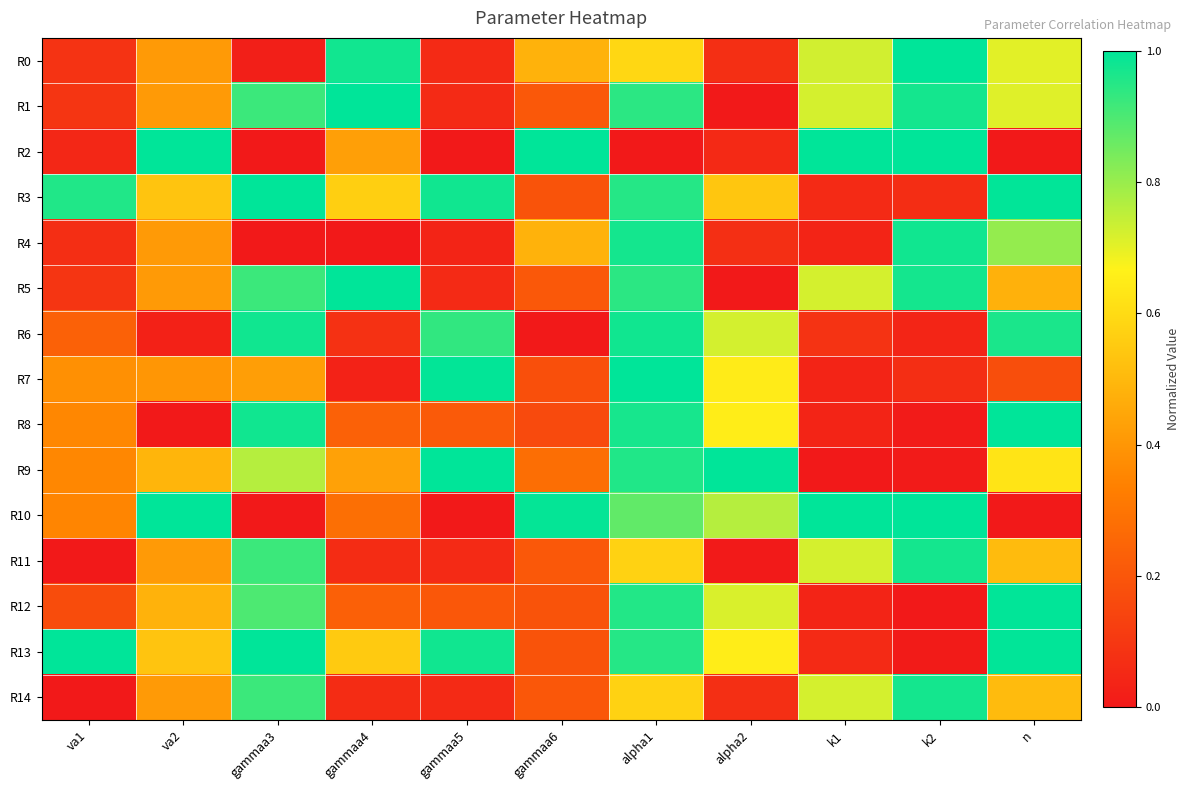

Reading left to right, what are all the values shown in this chart?

R0: va1=0.1	va2=0.4	gammaa3=0.0	gammaa4=1.0	gammaa5=0.1	gammaa6=0.5	alpha1=0.6	alpha2=0.1	k1=0.7	k2=1.0	n=0.7
R1: va1=0.1	va2=0.4	gammaa3=0.9	gammaa4=1.0	gammaa5=0.1	gammaa6=0.2	alpha1=0.9	alpha2=0.0	k1=0.7	k2=1.0	n=0.7
R2: va1=0.0	va2=1.0	gammaa3=0.0	gammaa4=0.4	gammaa5=0.0	gammaa6=1.0	alpha1=0.0	alpha2=0.1	k1=1.0	k2=1.0	n=0.0
R3: va1=1.0	va2=0.5	gammaa3=1.0	gammaa4=0.6	gammaa5=1.0	gammaa6=0.2	alpha1=0.9	alpha2=0.5	k1=0.1	k2=0.1	n=1.0
R4: va1=0.1	va2=0.4	gammaa3=0.0	gammaa4=0.0	gammaa5=0.0	gammaa6=0.5	alpha1=1.0	alpha2=0.1	k1=0.0	k2=1.0	n=0.8
R5: va1=0.1	va2=0.4	gammaa3=0.9	gammaa4=1.0	gammaa5=0.1	gammaa6=0.2	alpha1=0.9	alpha2=0.0	k1=0.7	k2=1.0	n=0.5
R6: va1=0.2	va2=0.0	gammaa3=1.0	gammaa4=0.1	gammaa5=0.9	gammaa6=0.0	alpha1=1.0	alpha2=0.7	k1=0.1	k2=0.0	n=1.0
R7: va1=0.4	va2=0.4	gammaa3=0.4	gammaa4=0.0	gammaa5=1.0	gammaa6=0.2	alpha1=1.0	alpha2=0.6	k1=0.0	k2=0.1	n=0.2
R8: va1=0.4	va2=0.0	gammaa3=1.0	gammaa4=0.2	gammaa5=0.2	gammaa6=0.2	alpha1=1.0	alpha2=0.7	k1=0.0	k2=0.0	n=1.0
R9: va1=0.4	va2=0.5	gammaa3=0.8	gammaa4=0.4	gammaa5=1.0	gammaa6=0.3	alpha1=1.0	alpha2=1.0	k1=0.0	k2=0.0	n=0.6
R10: va1=0.4	va2=1.0	gammaa3=0.0	gammaa4=0.3	gammaa5=0.0	gammaa6=1.0	alpha1=0.9	alpha2=0.8	k1=1.0	k2=1.0	n=0.0
R11: va1=0.0	va2=0.4	gammaa3=0.9	gammaa4=0.1	gammaa5=0.1	gammaa6=0.2	alpha1=0.6	alpha2=0.0	k1=0.7	k2=1.0	n=0.5
R12: va1=0.2	va2=0.5	gammaa3=0.9	gammaa4=0.2	gammaa5=0.2	gammaa6=0.2	alpha1=1.0	alpha2=0.7	k1=0.0	k2=0.0	n=1.0
R13: va1=1.0	va2=0.5	gammaa3=1.0	gammaa4=0.6	gammaa5=1.0	gammaa6=0.2	alpha1=0.9	alpha2=0.7	k1=0.1	k2=0.0	n=1.0
R14: va1=0.0	va2=0.4	gammaa3=0.9	gammaa4=0.1	gammaa5=0.1	gammaa6=0.2	alpha1=0.6	alpha2=0.1	k1=0.7	k2=1.0	n=0.5